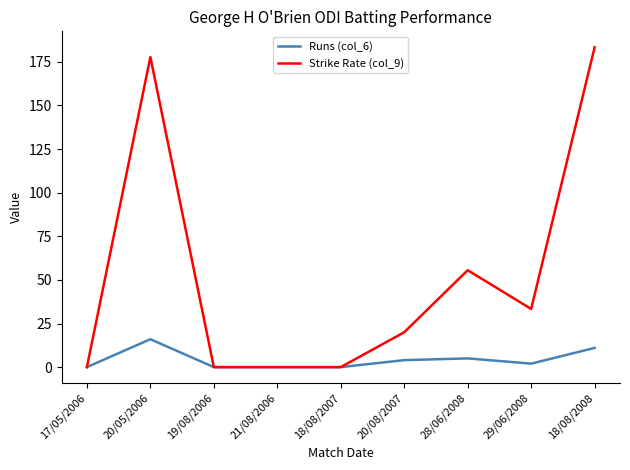

True or false: Runs (col_6) has more than 1 points higher than both neighbors.

True